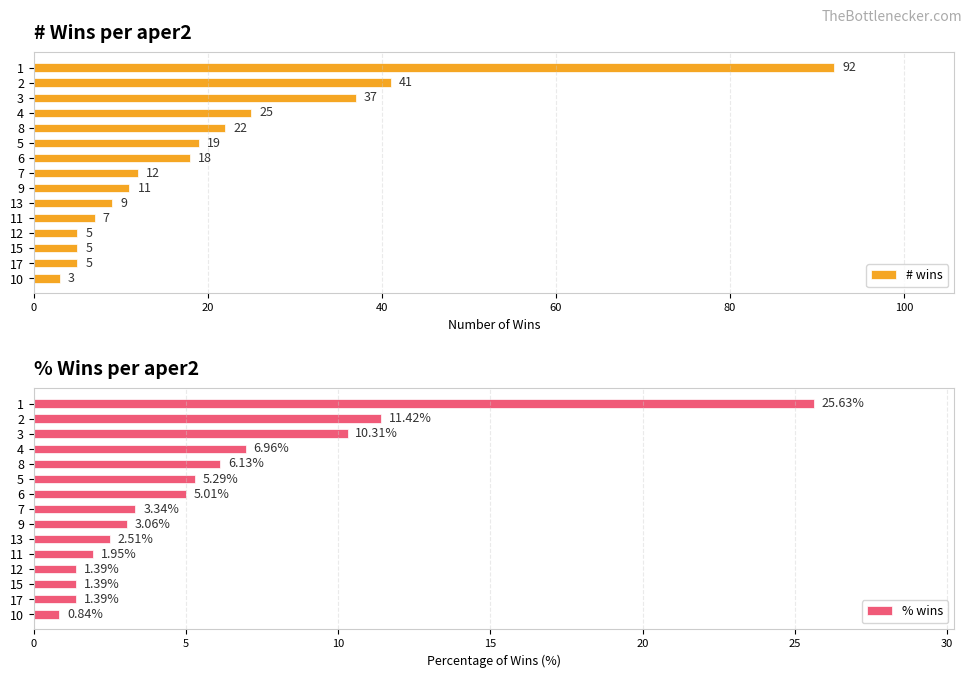

How many bars are there in each group?

2